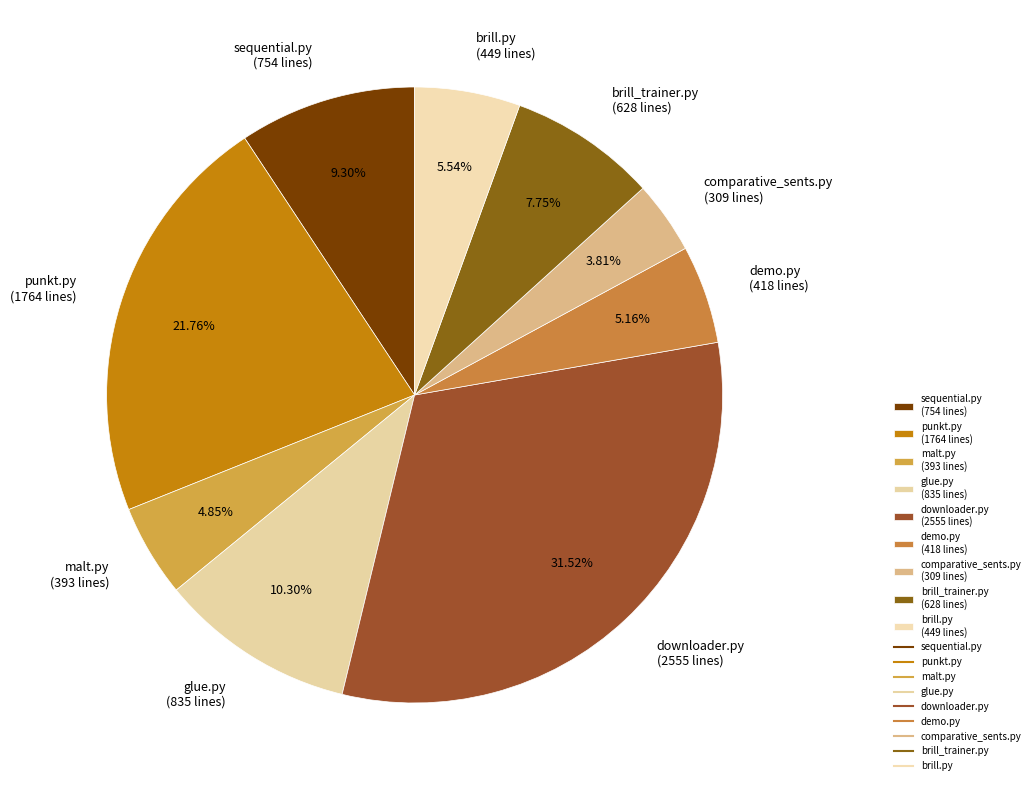

To the nearest percent, what is the difference between the brill.py and downloader.py slice percentages?

26%